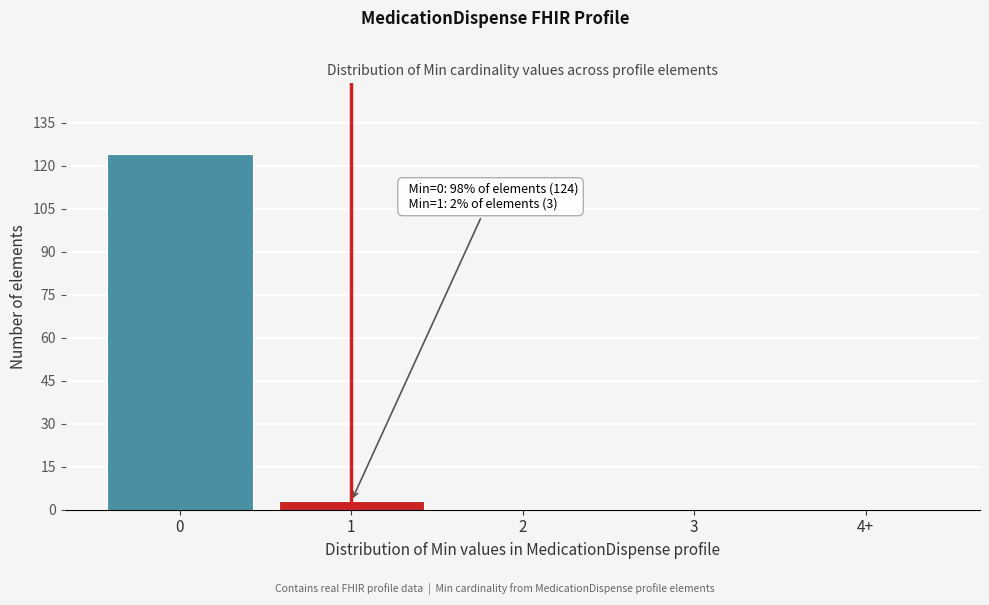

Reading left to right, what are all the values shown in this chart?

0=124	1=3	2=0	3=0	4+=0